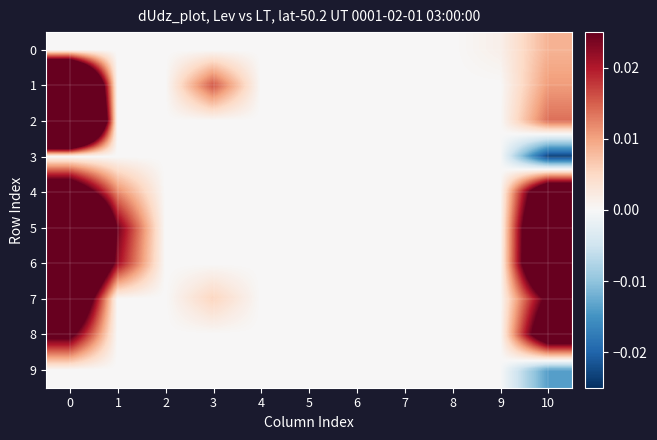

Reading left to right, extract all data points from this chart.

0: 0=0.0	1=0.0	2=0.0	3=0.0	4=0.0	5=0.0	6=0.0	7=0.0	8=0.0	9=0.0	10=0.0
1: 0=0.1	1=0.0	2=0.0	3=0.0	4=0.0	5=0.0	6=0.0	7=0.0	8=0.0	9=0.0	10=0.0
2: 0=0.1	1=0.0	2=0.0	3=0.0	4=0.0	5=0.0	6=0.0	7=0.0	8=0.0	9=0.0	10=0.0
3: 0=0.0	1=0.0	2=0.0	3=0.0	4=0.0	5=0.0	6=0.0	7=0.0	8=0.0	9=0.0	10=-0.0
4: 0=0.0	1=0.0	2=0.0	3=0.0	4=0.0	5=0.0	6=0.0	7=0.0	8=0.0	9=0.0	10=0.0
5: 0=0.1	1=0.0	2=0.0	3=0.0	4=0.0	5=0.0	6=0.0	7=0.0	8=0.0	9=0.0	10=0.1
6: 0=0.1	1=0.0	2=0.0	3=0.0	4=0.0	5=0.0	6=0.0	7=0.0	8=0.0	9=0.0	10=0.1
7: 0=0.0	1=0.0	2=0.0	3=0.0	4=0.0	5=0.0	6=0.0	7=0.0	8=0.0	9=0.0	10=0.0
8: 0=0.0	1=0.0	2=0.0	3=0.0	4=0.0	5=0.0	6=0.0	7=0.0	8=0.0	9=0.0	10=0.0
9: 0=0.0	1=0.0	2=0.0	3=0.0	4=0.0	5=0.0	6=0.0	7=0.0	8=0.0	9=0.0	10=-0.0